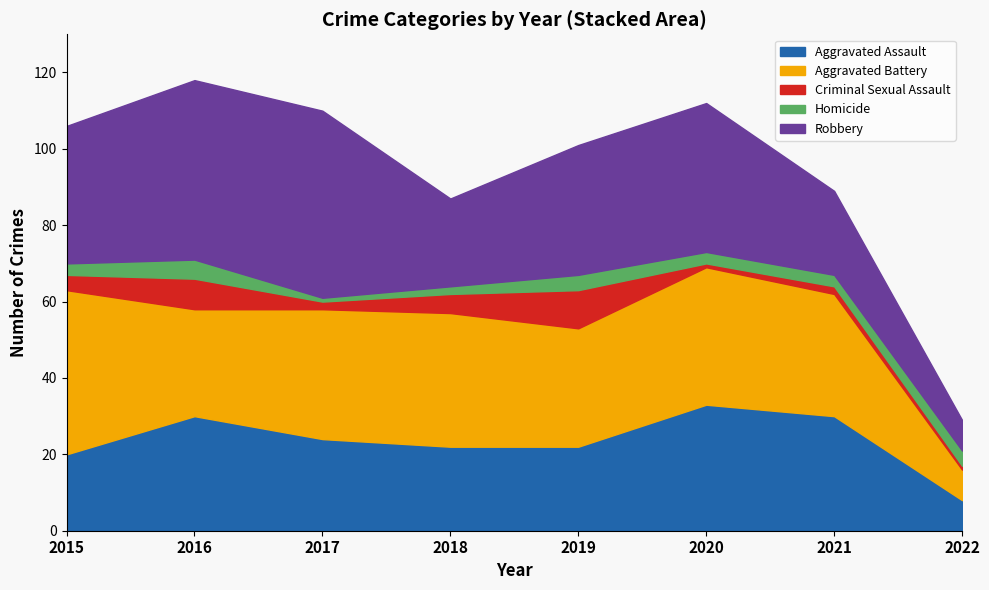

Which label corresponds to the smallest value in the chart?

2020